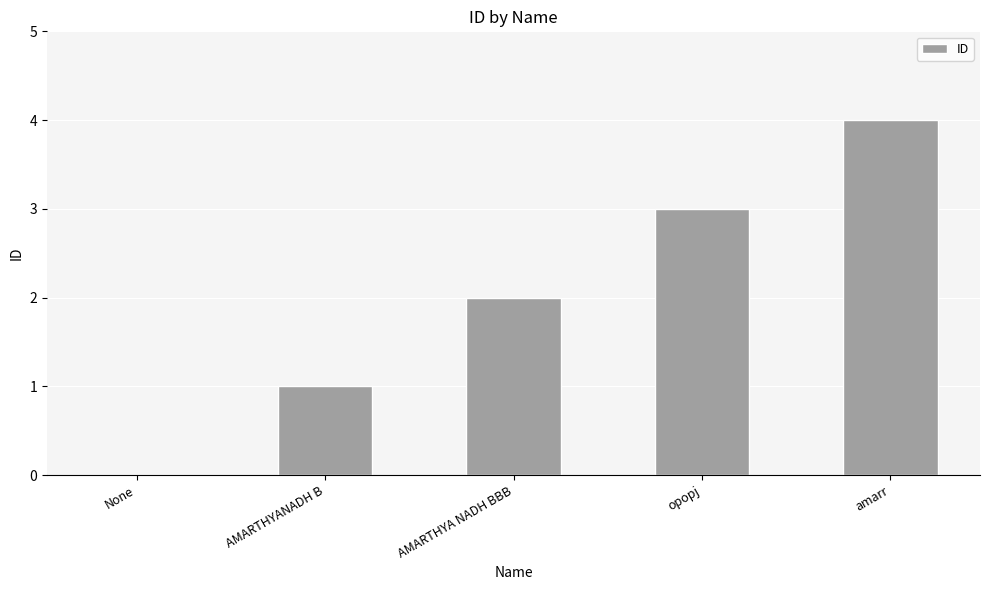

Which category has the highest value across all series?

amarr